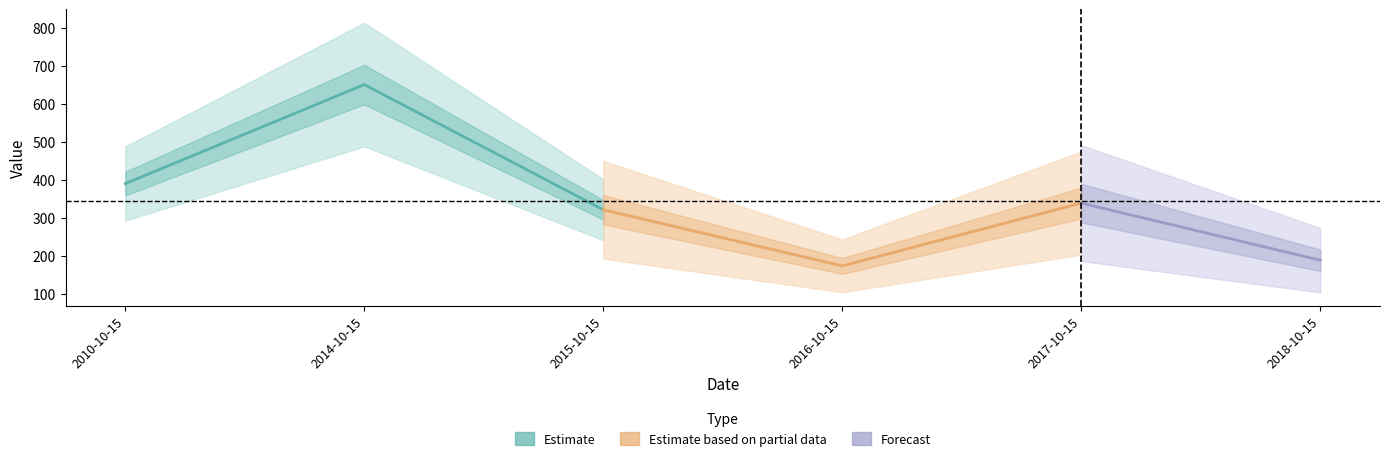

What is the change in value from 2015-10-15 to 2017-10-15?

+17.5